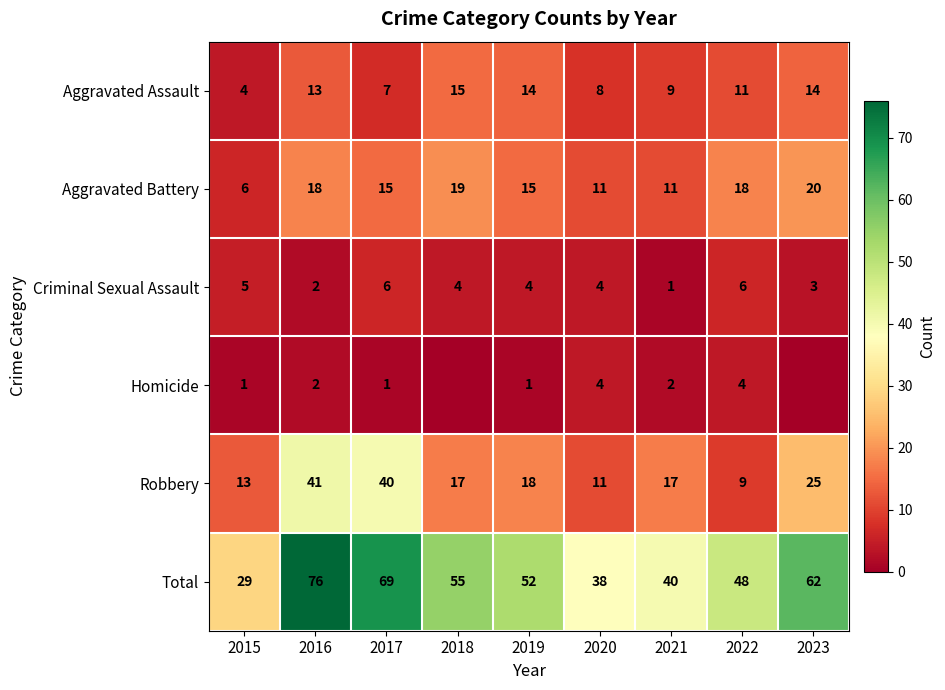

What is the sum of the Aggravated Battery values at 2018 and 2016?

37